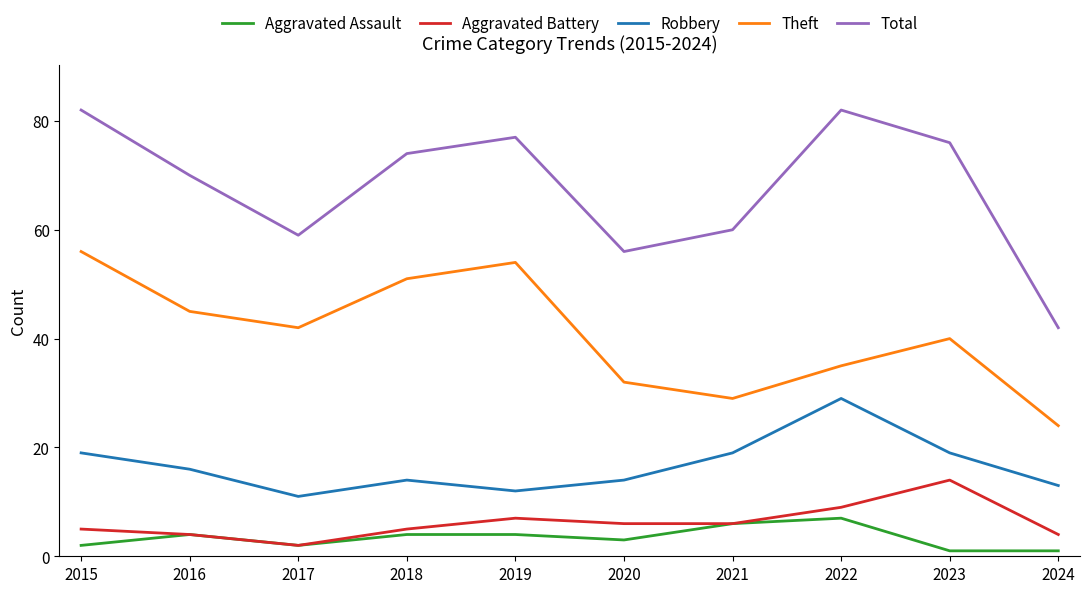

At which label does Robbery reach its peak?

2022